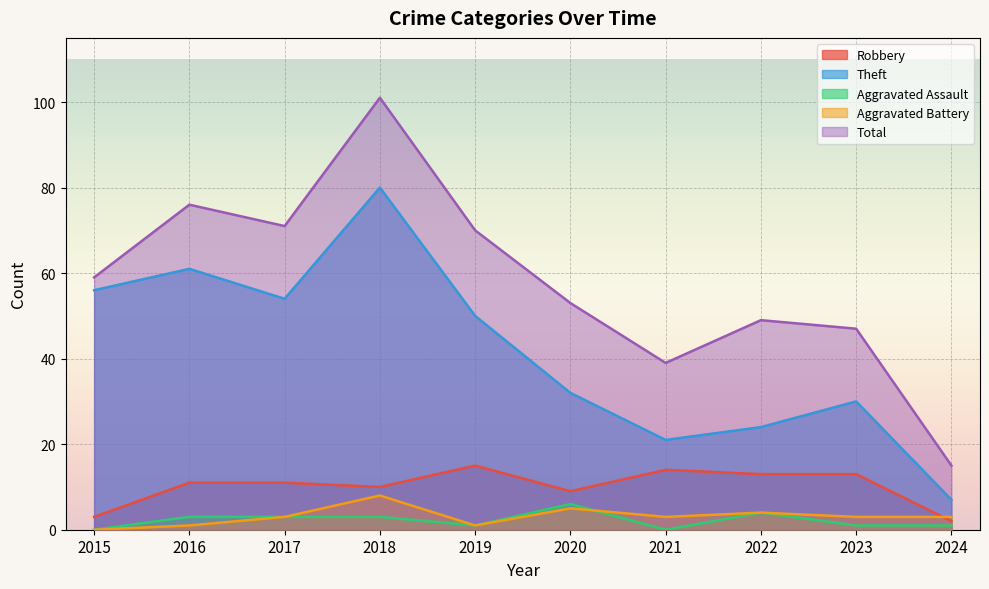

What are all the series names shown in the legend?

Robbery, Theft, Aggravated Assault, Aggravated Battery, Total